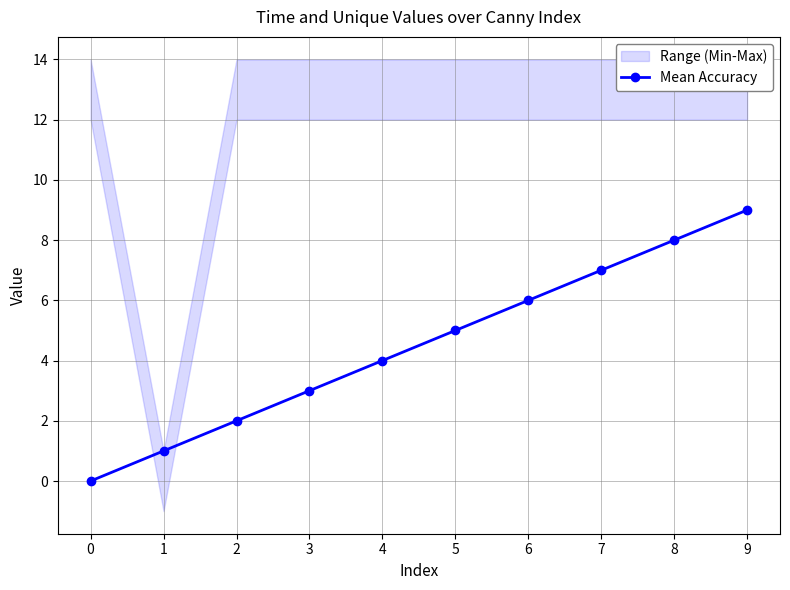

What is the sum of the values at 8 and 0?

8